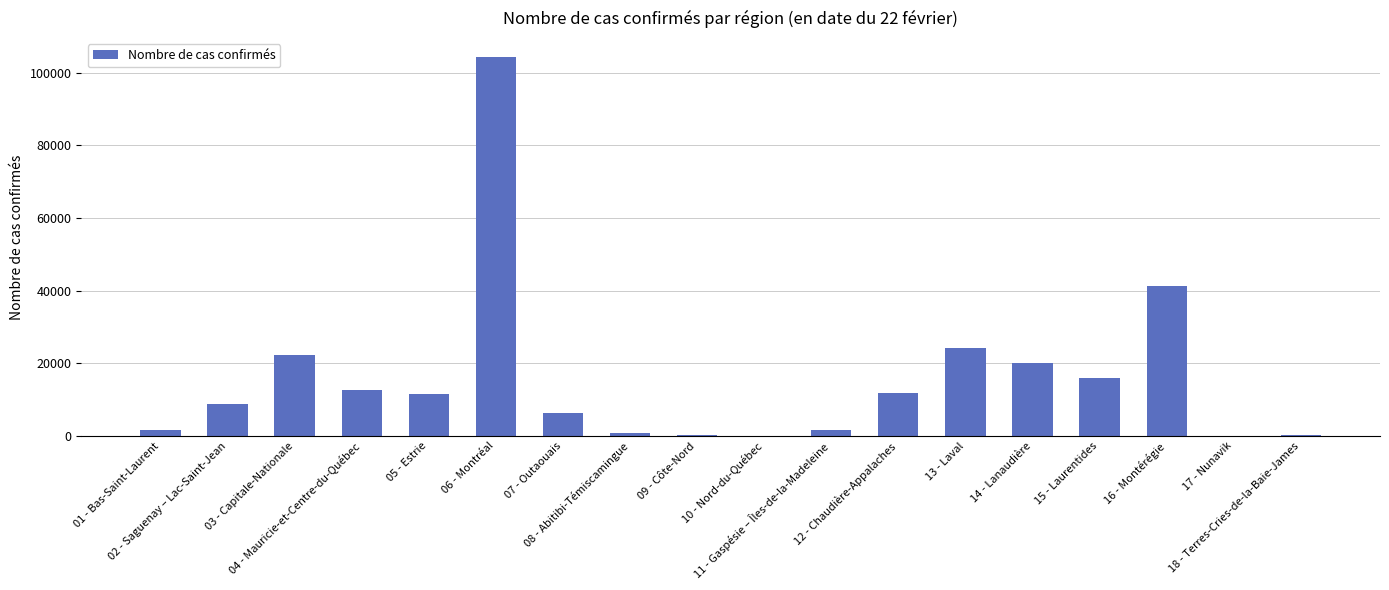

What is the sum of all values?

283416